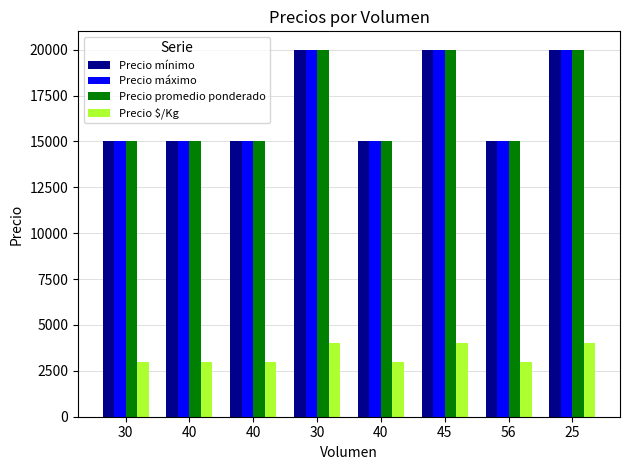

How many bars are there in total?

32